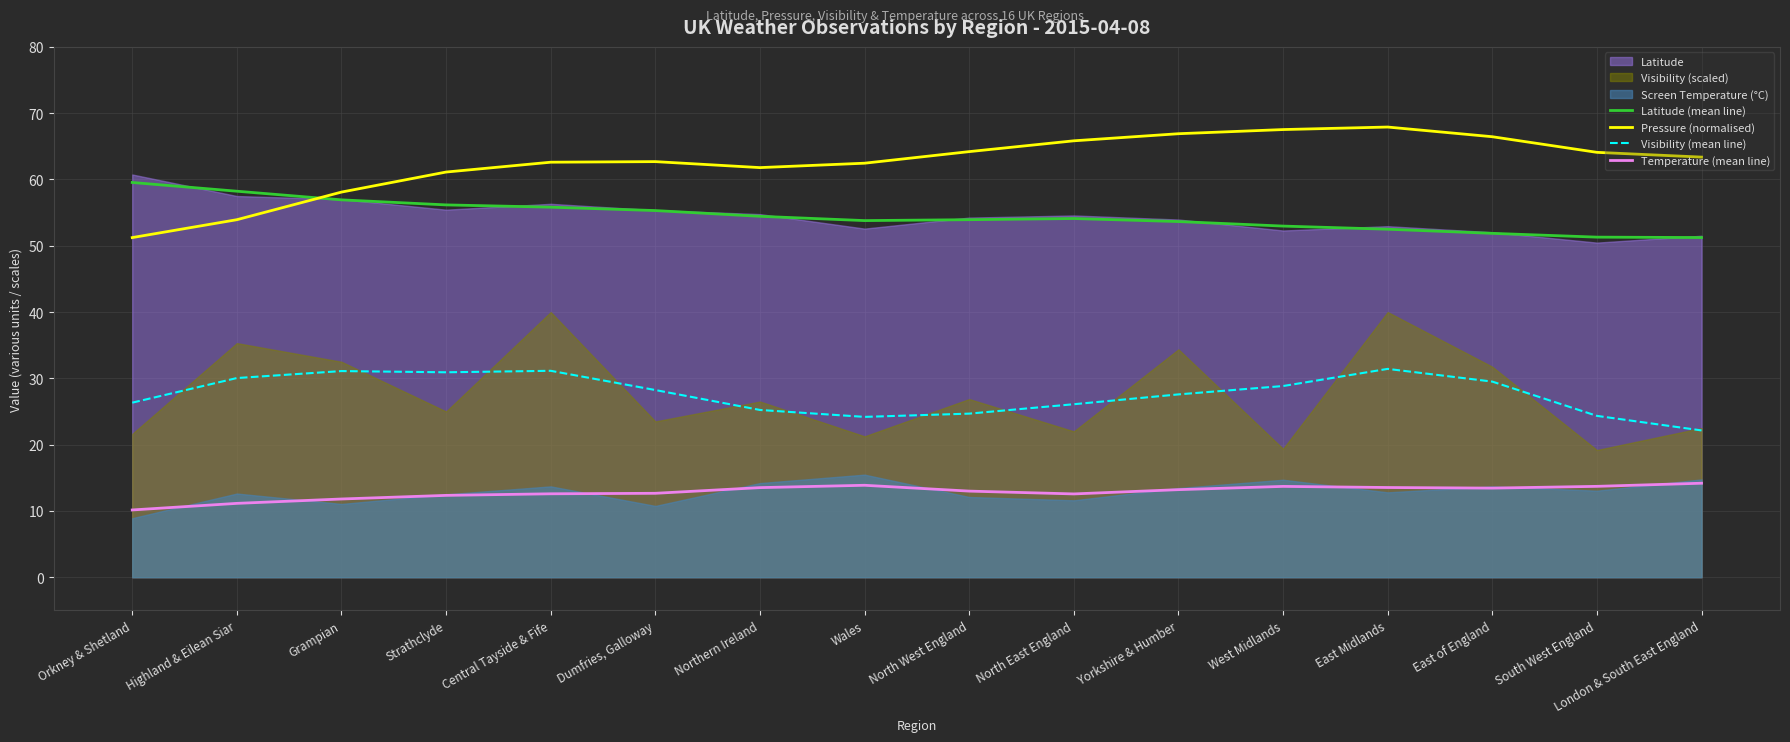

The Pressure (normalised) series shows 58.1 at Grampian. True or false?

True